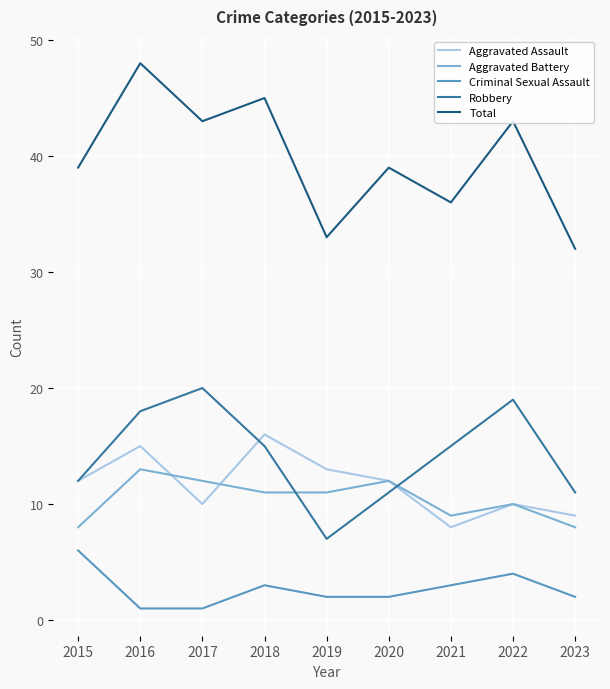

Rank the series by their maximum value, from lowest to highest.

Criminal Sexual Assault, Aggravated Battery, Aggravated Assault, Robbery, Total